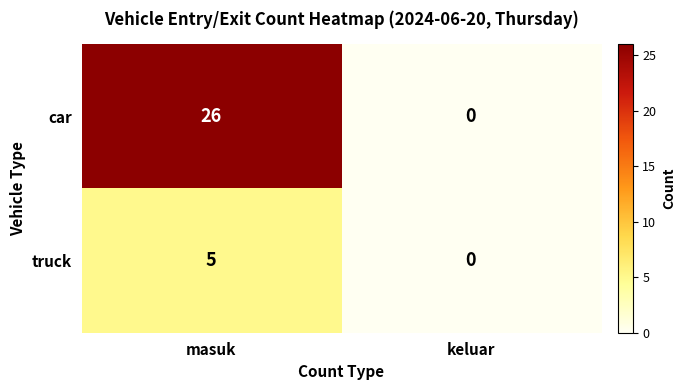

Which series has the widest spread of values?

car